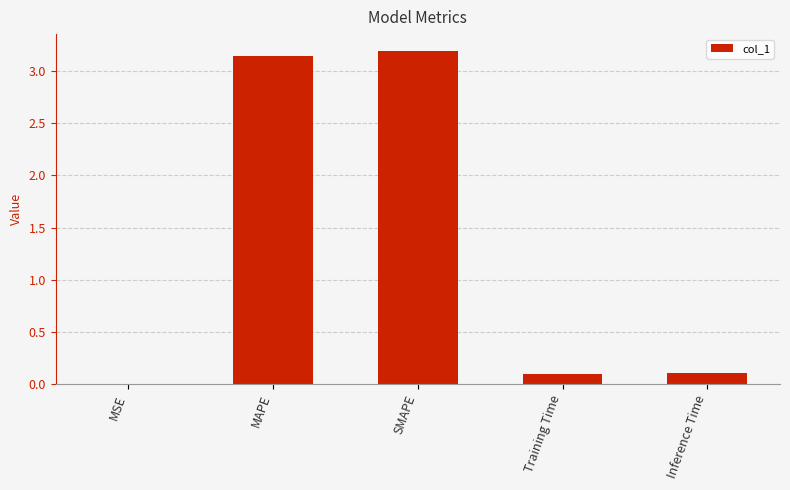

What is the sum of the values at Training Time and SMAPE?

3.3